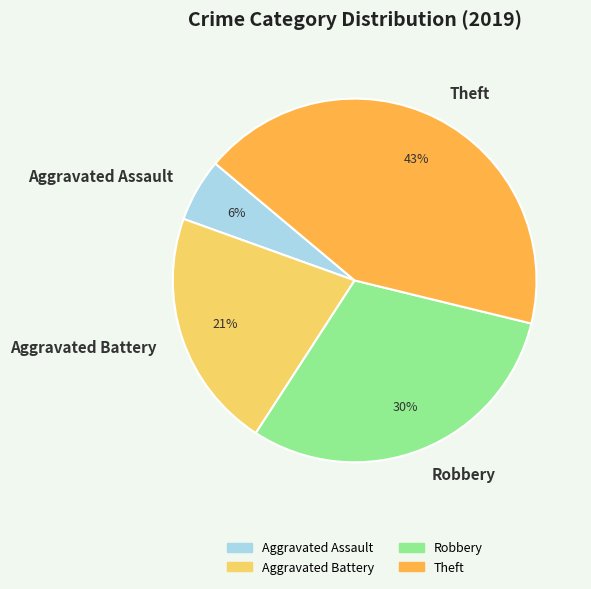

True or false: Aggravated Battery accounts for 13% of the total.

False